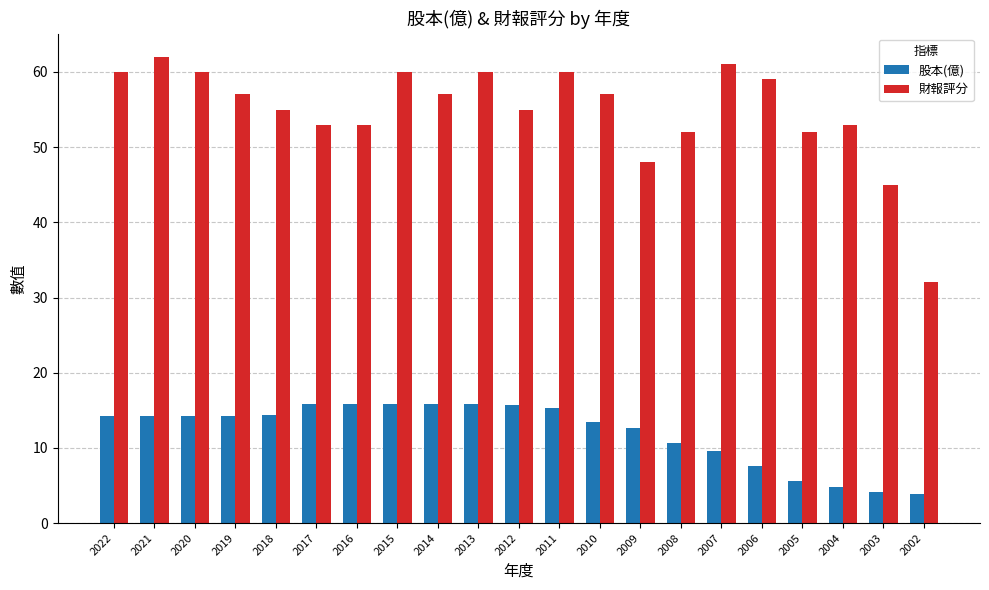

Where is 股本(億) nearest to the value 9?

2007